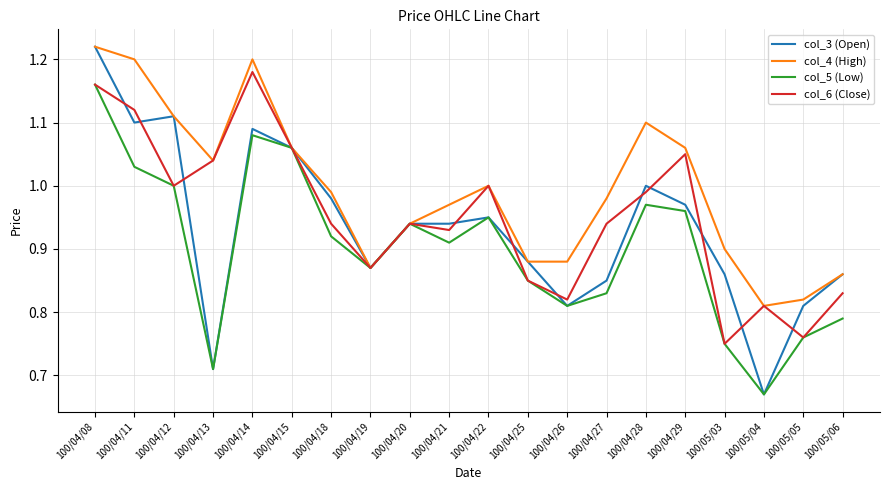

What position from the left is 100/04/26?

13